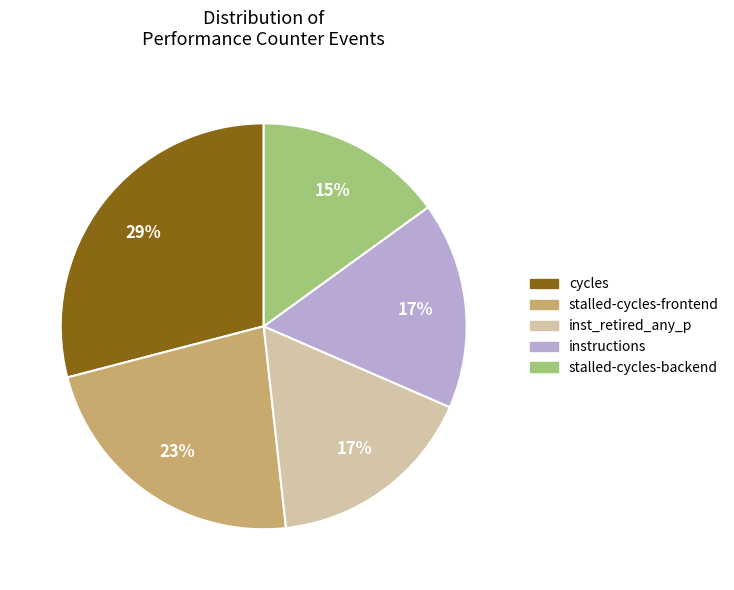

How many slices are in this pie chart?

5